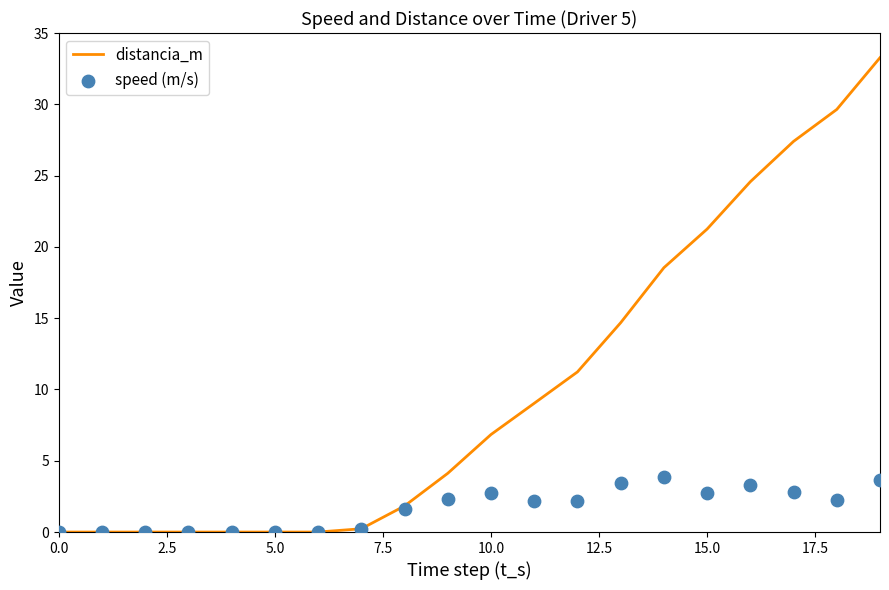

Which series has the largest total across all categories?

distancia_m